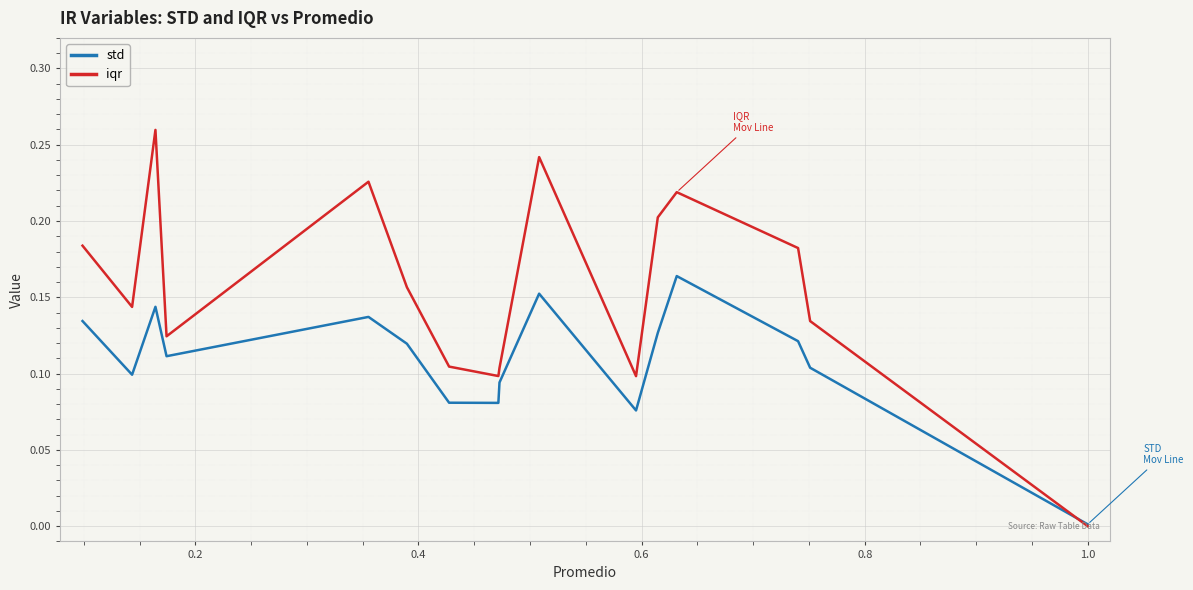

Is the value of iqr at 0.4 greater than the value of std at 0.0?

Yes